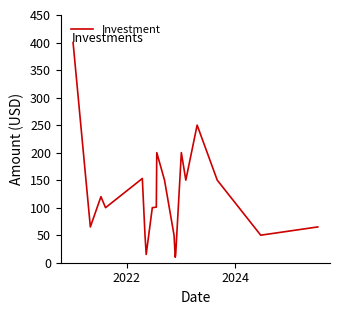

What is the difference between the maximum and minimum values?

390